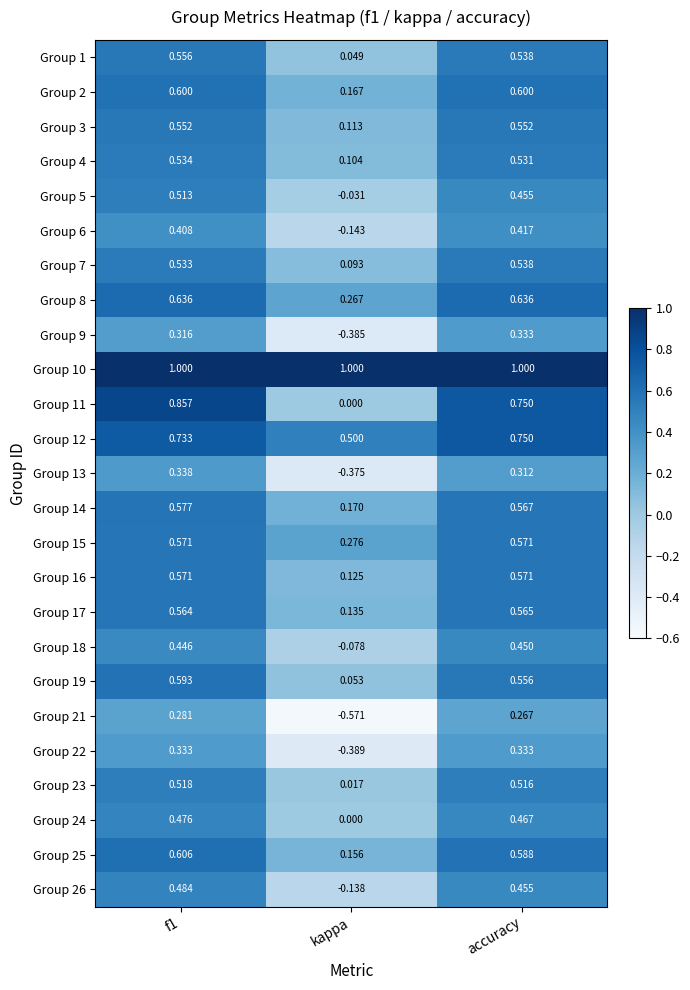

At which label does Group 18 reach its peak?

accuracy